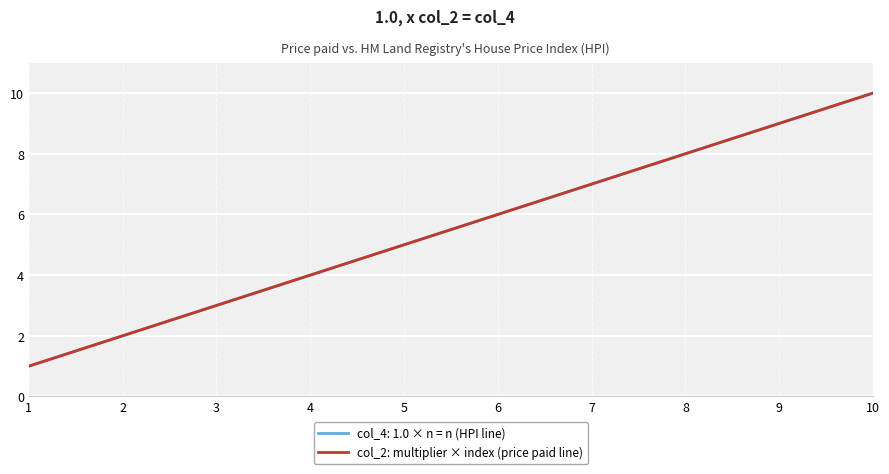

Reading left to right, transcribe all the data shown in this chart.

1	2	3	4	5	6	7	8	9	10